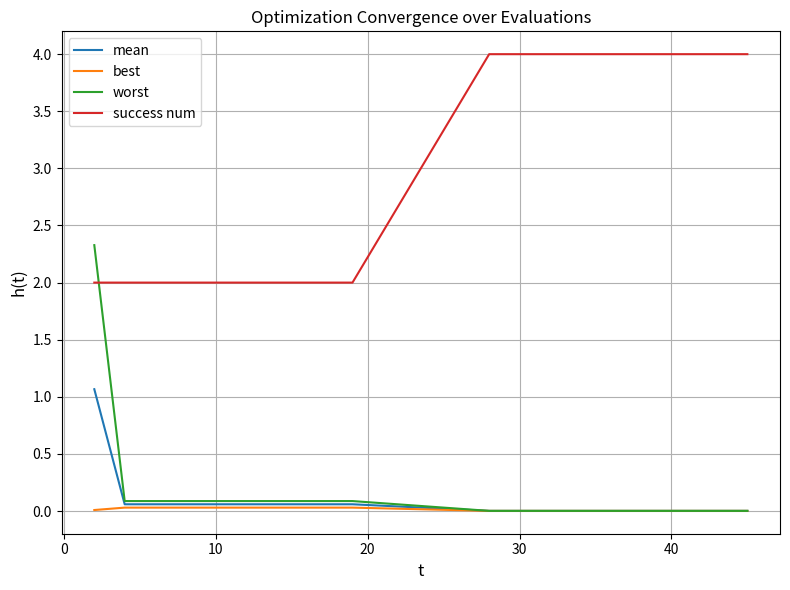

How many series are shown in this chart?

4